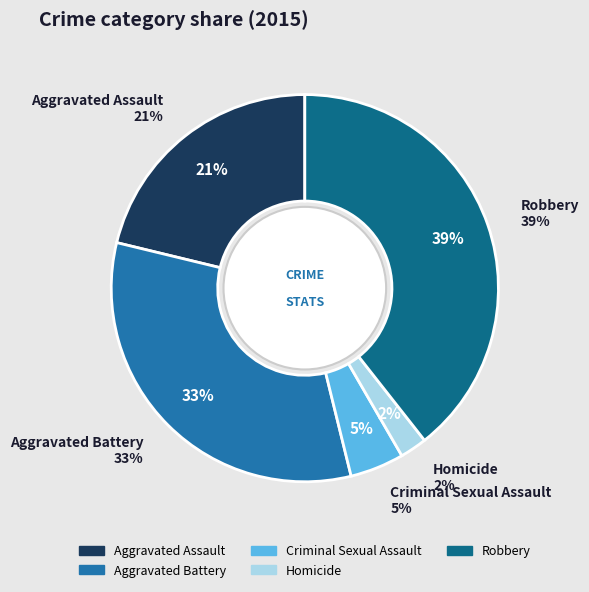

What percentage is the Homicide slice, to the nearest percent?

2%